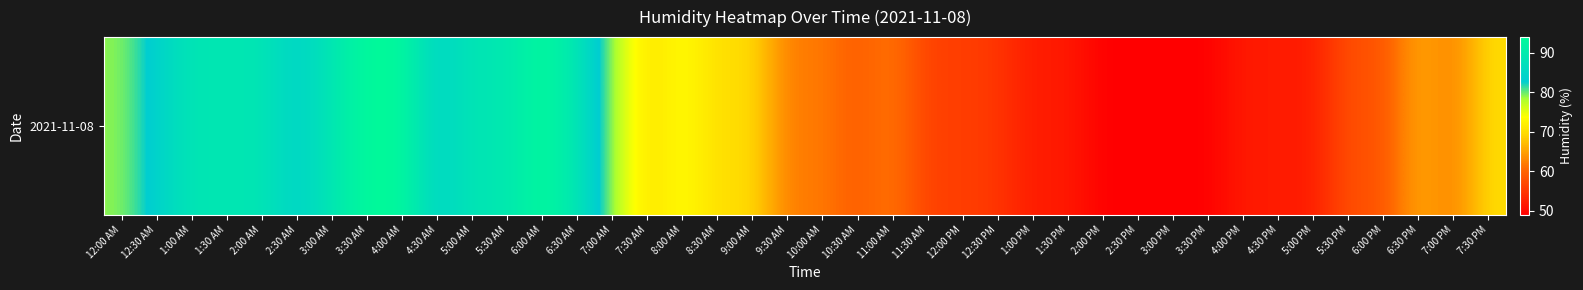

List the labels in order of value, smallest first.

2:00 PM, 2:30 PM, 3:00 PM, 3:30 PM, 1:00 PM, 1:30 PM, 4:00 PM, 4:30 PM, 5:00 PM, 12:30 PM, 11:30 AM, 12:00 PM, 5:30 PM, 6:00 PM, 10:30 AM, 9:30 AM, 10:00 AM, 11:00 AM, 7:00 PM, 6:30 PM, 7:30 AM, 8:30 AM, 9:00 AM, 7:30 PM, 8:00 AM, 12:00 AM, 7:00 AM, 12:30 AM, 2:30 AM, 4:30 AM, 1:00 AM, 1:30 AM, 2:00 AM, 3:00 AM, 5:00 AM, 5:30 AM, 6:30 AM, 3:30 AM, 4:00 AM, 6:00 AM